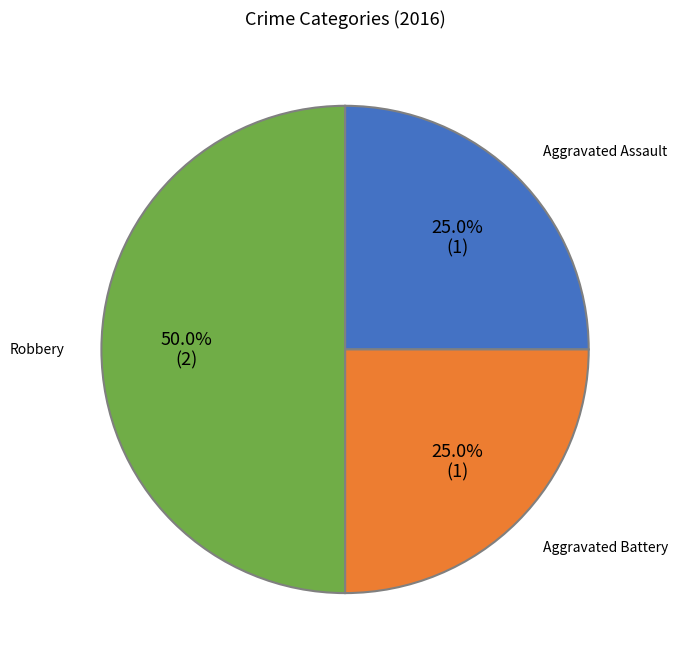

The Robbery slice represents 50% of the pie. True or false?

True